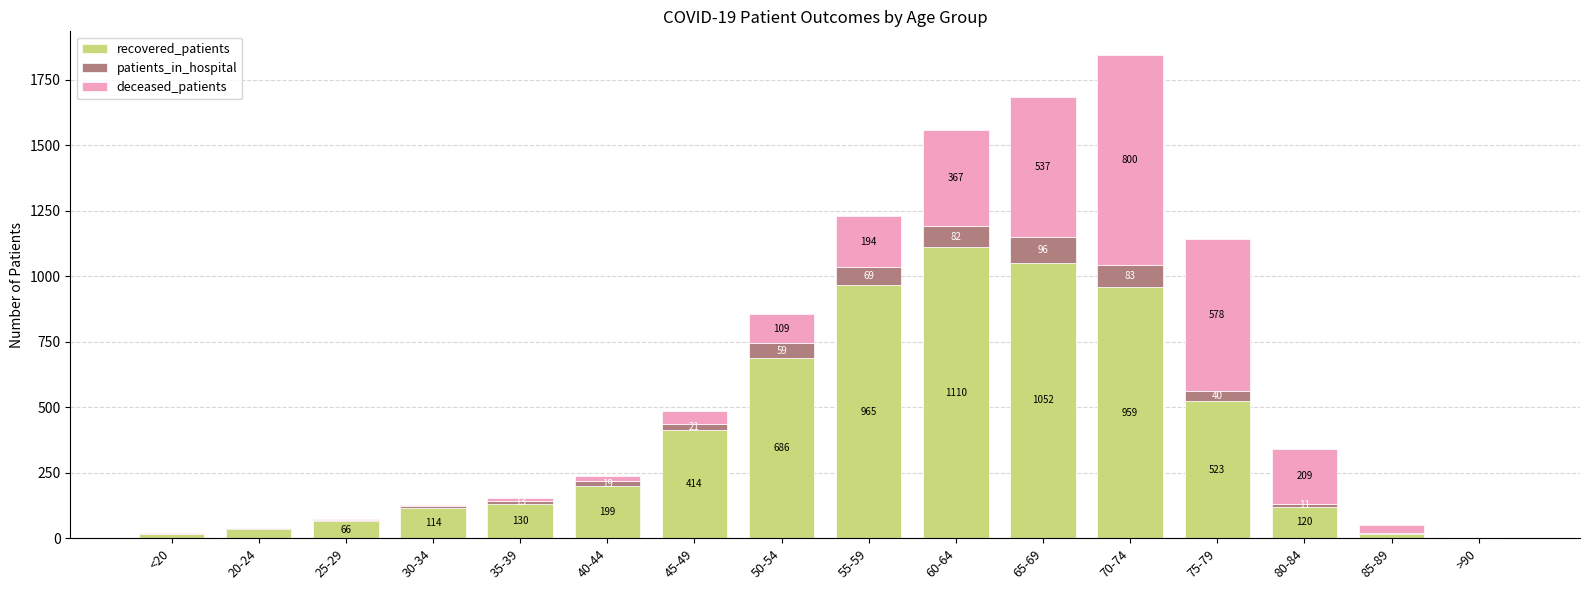

Reading left to right, list the values for the recovered_patients series.

<20=17	20-24=34	25-29=66	30-34=114	35-39=130	40-44=199	45-49=414	50-54=686	55-59=965	60-64=1110	65-69=1052	70-74=959	75-79=523	80-84=120	85-89=15	>90=3